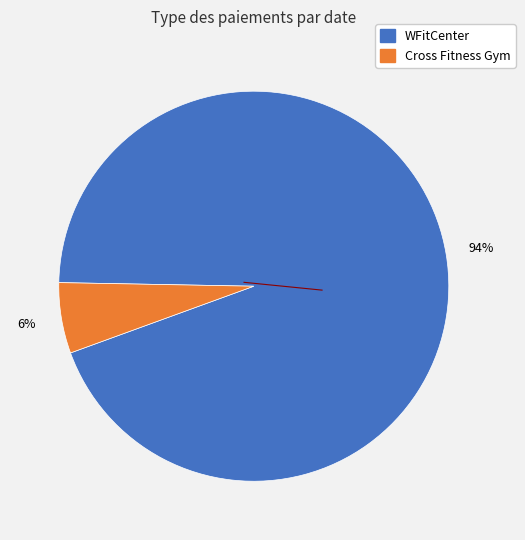

To the nearest percent, what is the average slice percentage?

50%